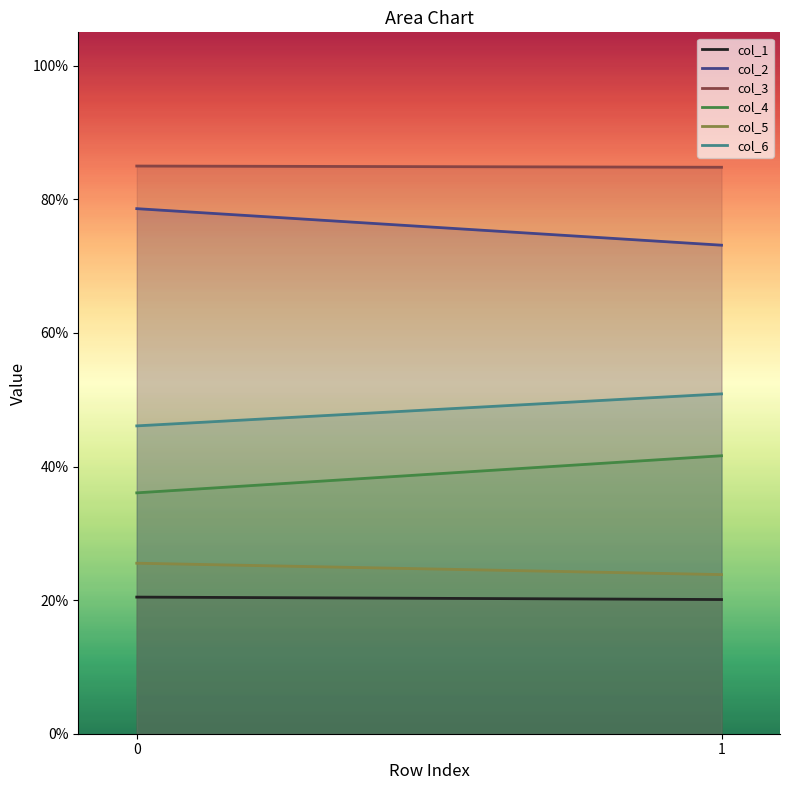

Which series has the largest total across all categories?

col_3